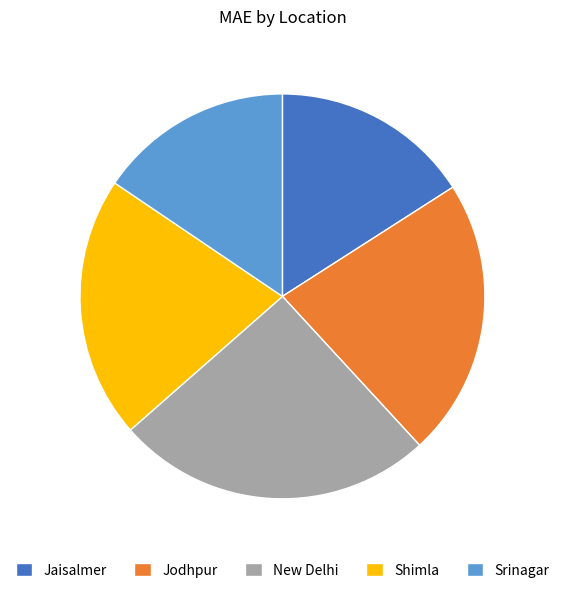

Is the sum of New Delhi and Jaisalmer greater than half?

No